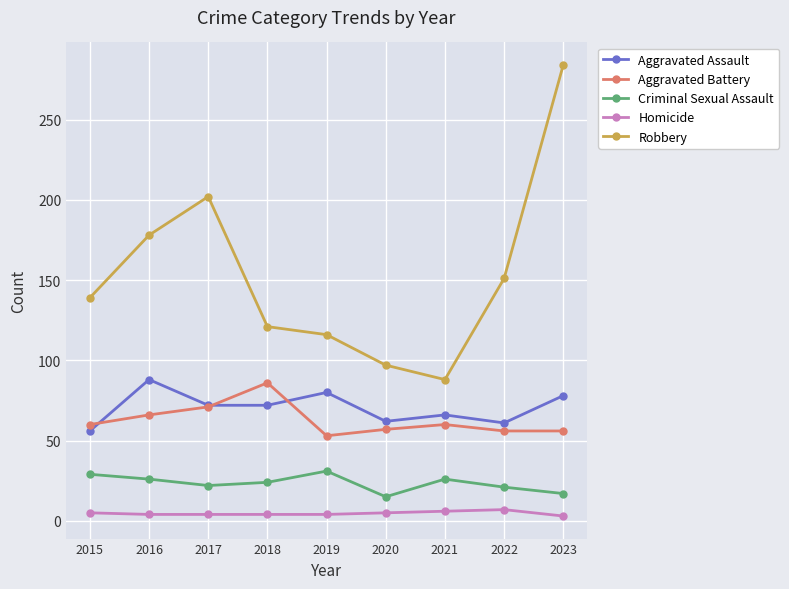

The Aggravated Assault series shows 78 at 2015. True or false?

False